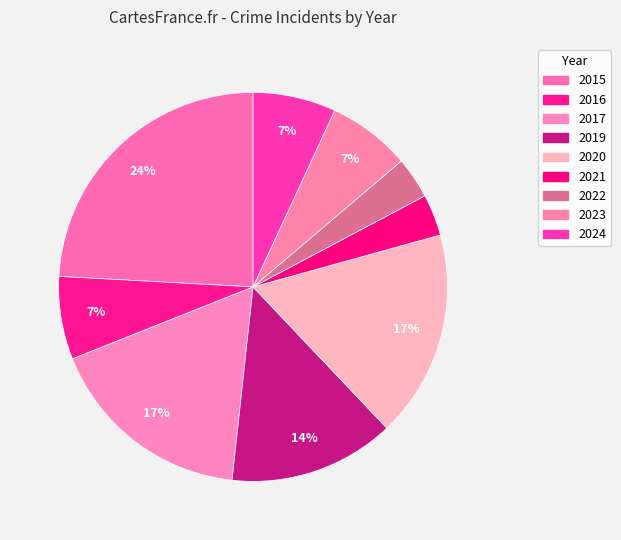

Does 2019 represent more than half of the total?

No